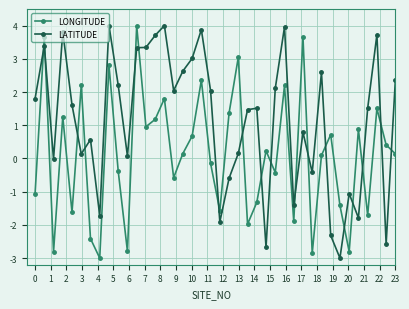

Which series has the largest total across all categories?

LATITUDE